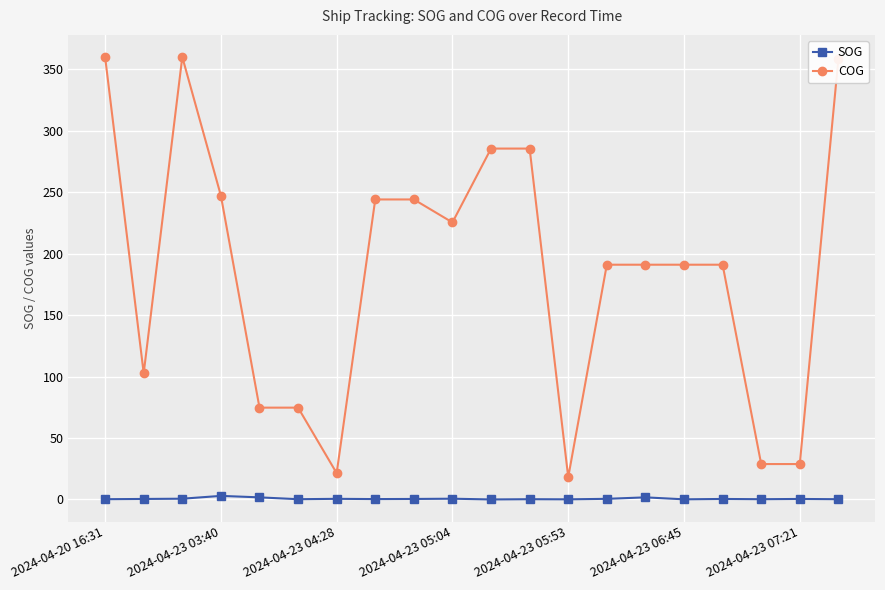

What is the maximum value shown in the chart?

360.0